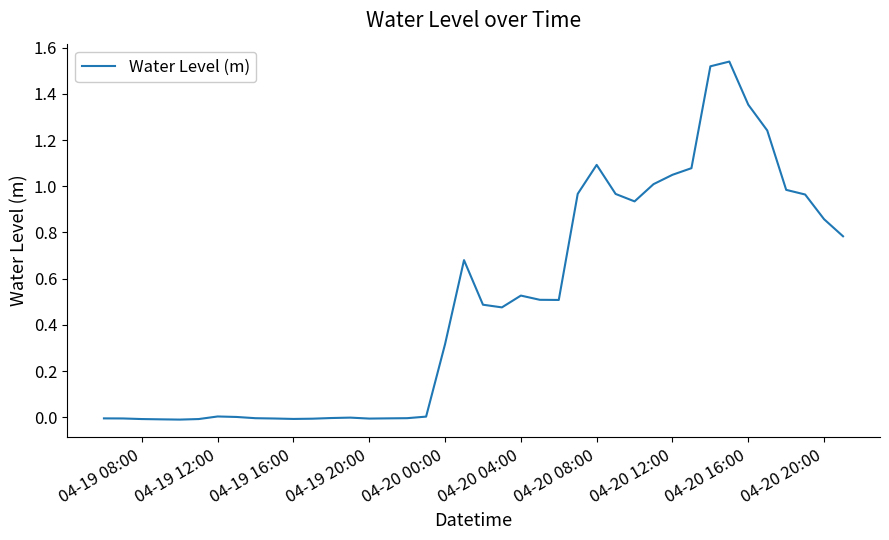

The value at 04-20 16:00 is 1.8. True or false?

False